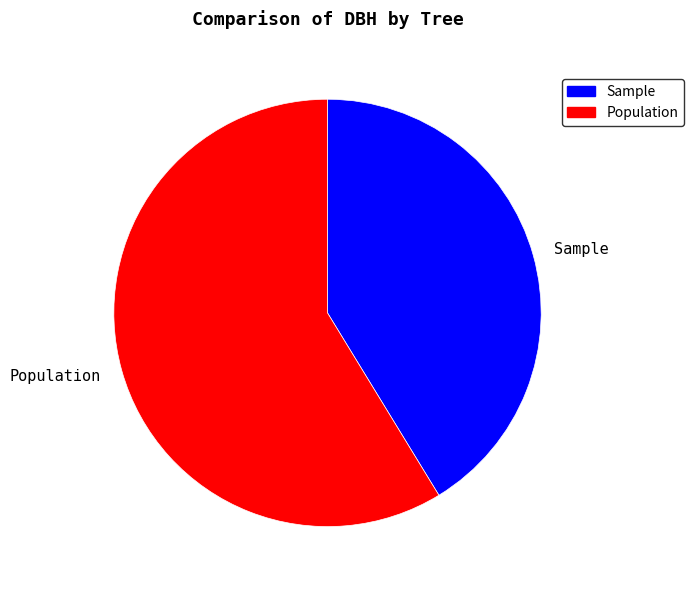

Is the sum of Sample and Population greater than half?

Yes